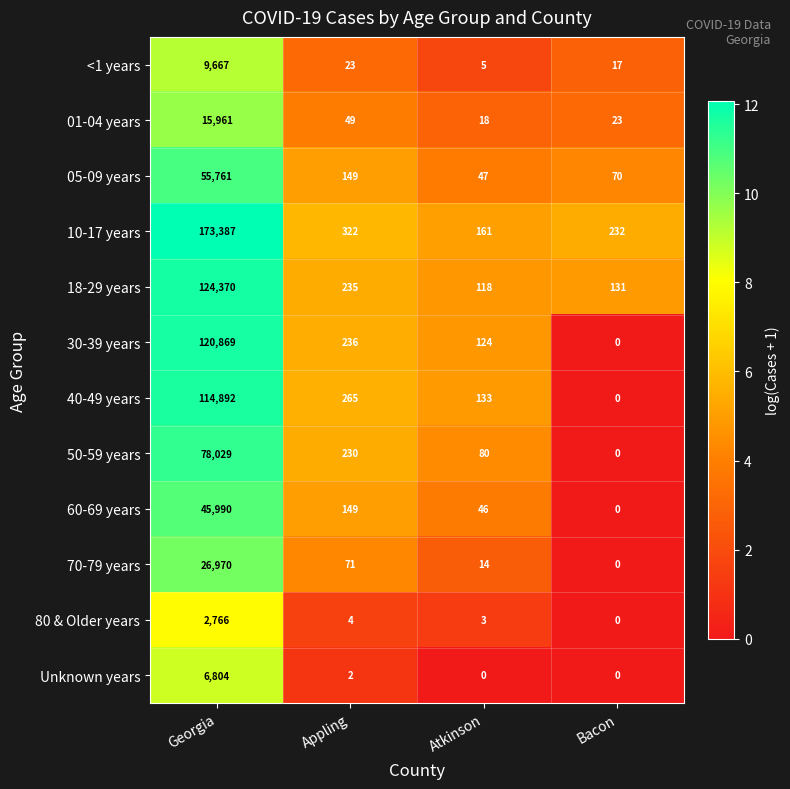

What is the average value of the 01-04 years series?

4013